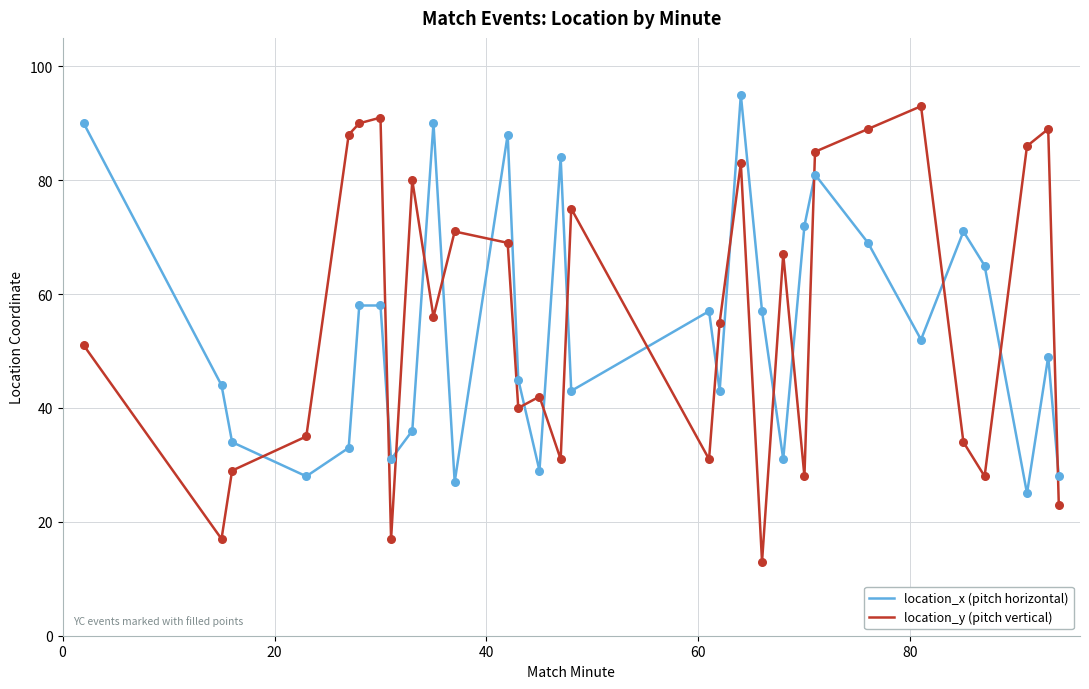

What are all the series names shown in the legend?

location_x (pitch horizontal), location_y (pitch vertical)